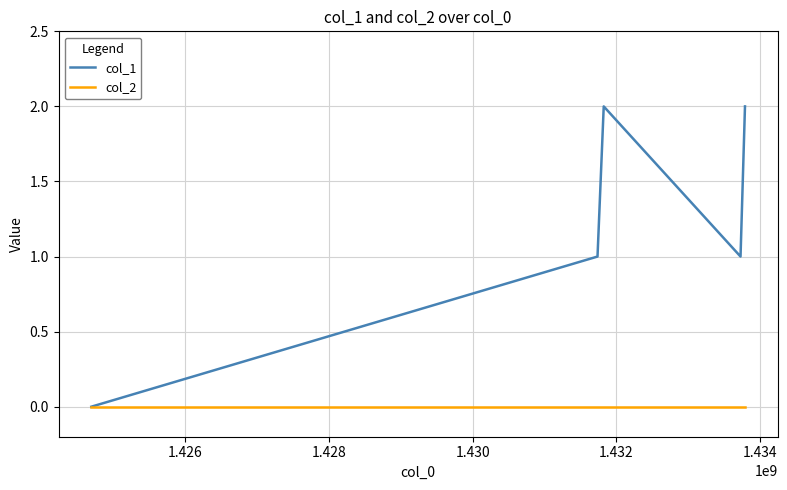

Count the col_1 values in the range 1 to 2.

4